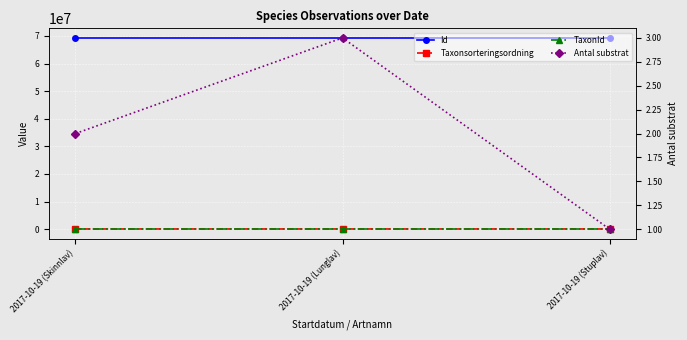

Reading left to right, extract all data points from this chart.

Id: 69300094	69300096	69300095
Taxonsorteringsordning: 78503	78569	78596
TaxonId: 6456	6458	6462
Antal substrat: 2	3	1